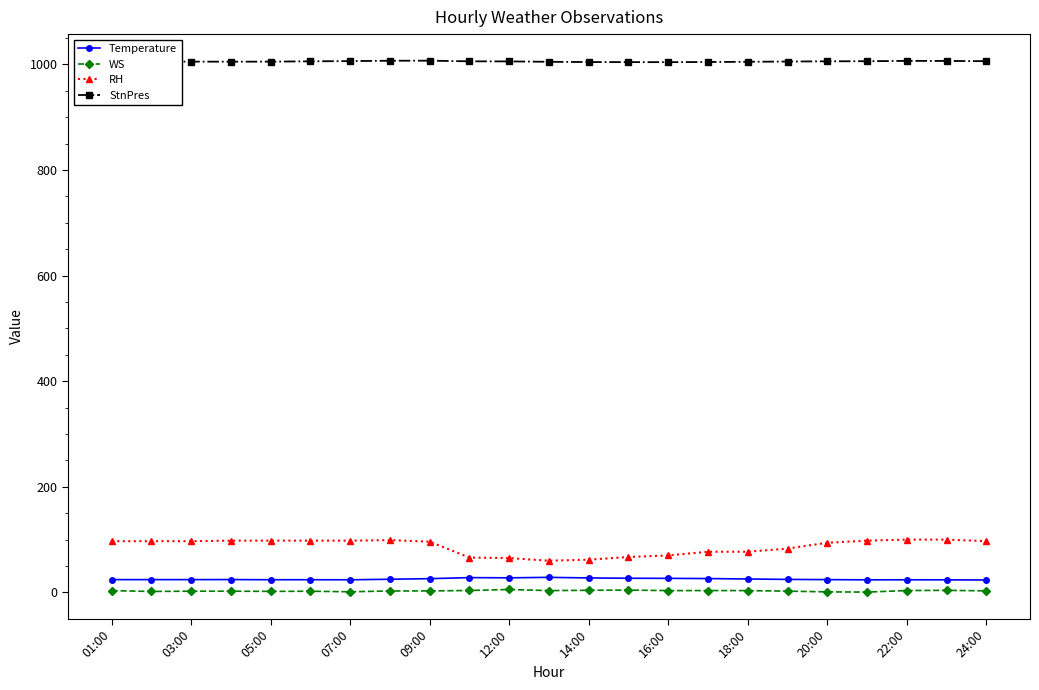

What is the average value of the RH series?

86.7